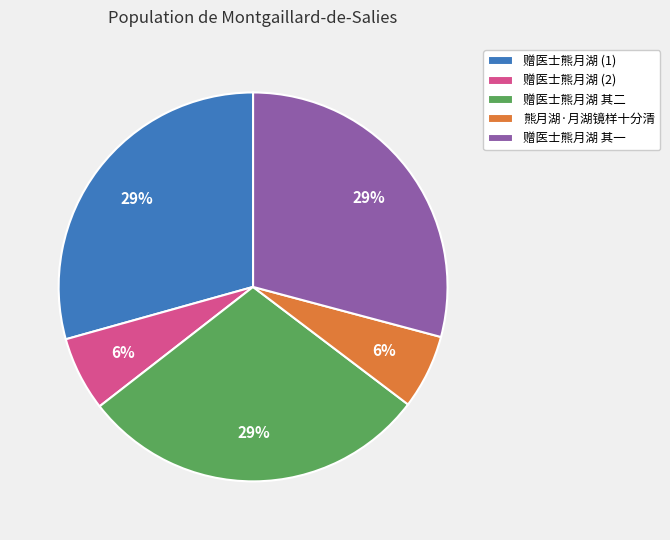

Is the sum of 赠医士熊月湖 其一 and 赠医士熊月湖 (2) greater than half?

No